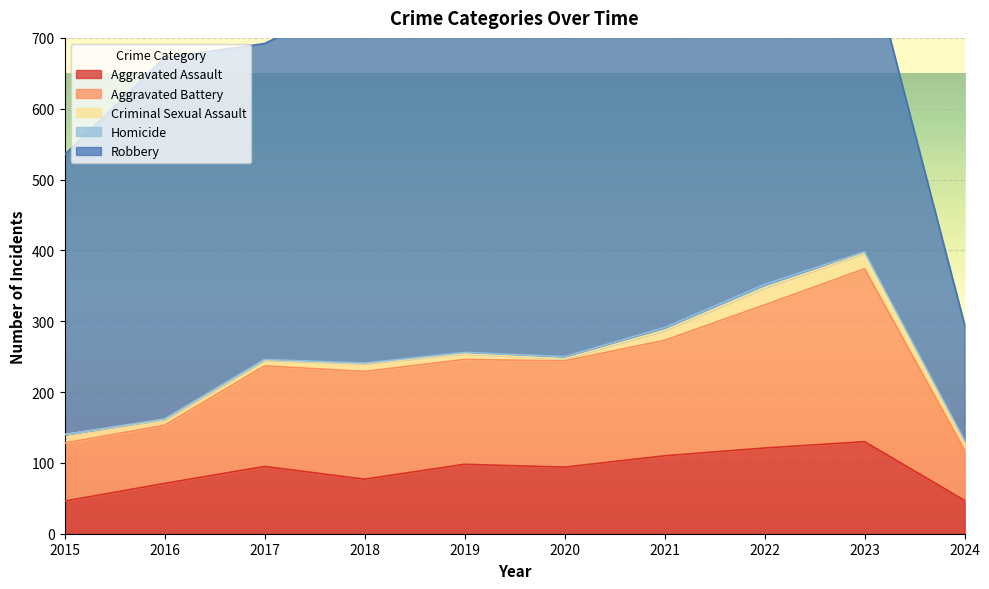

Which label corresponds to the smallest value in the chart?

2015